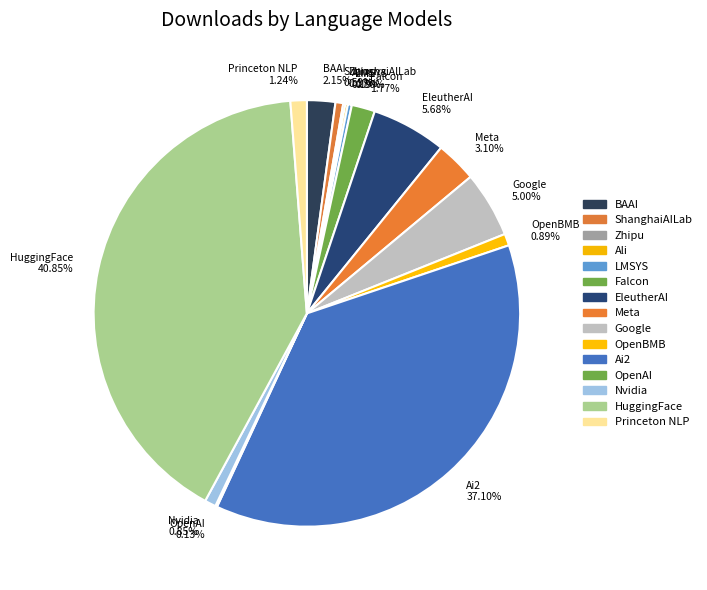

What percentage is the Ai2 slice, to the nearest percent?

37%